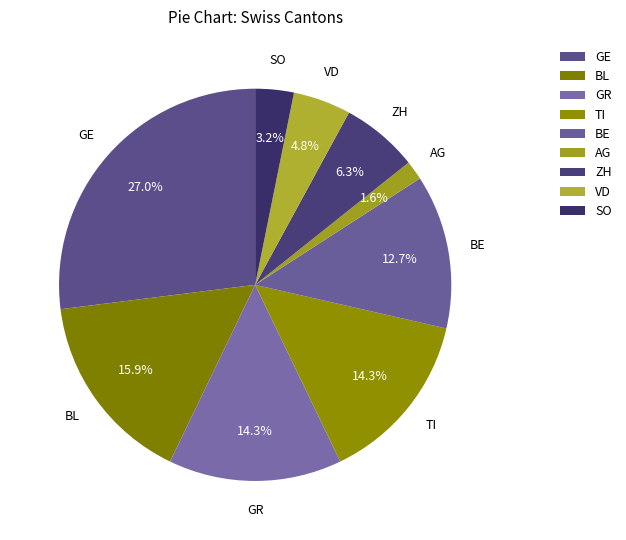

How many segments does this pie chart have?

9